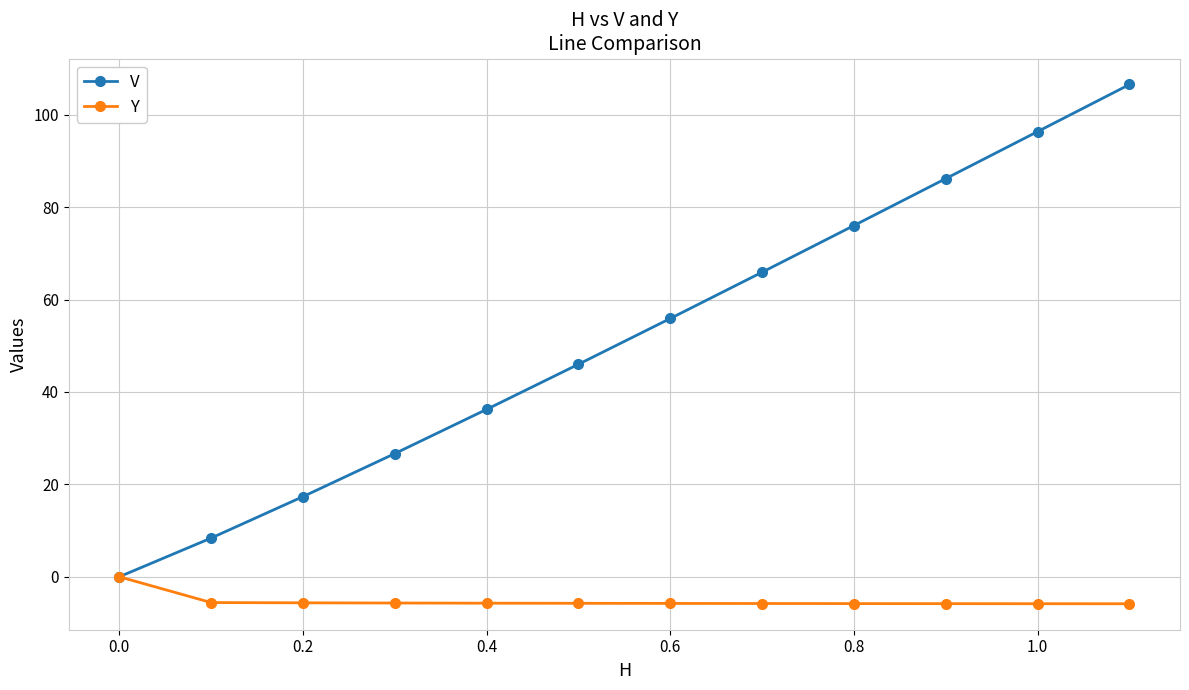

True or false: V has more than 1 interior local peaks.

False